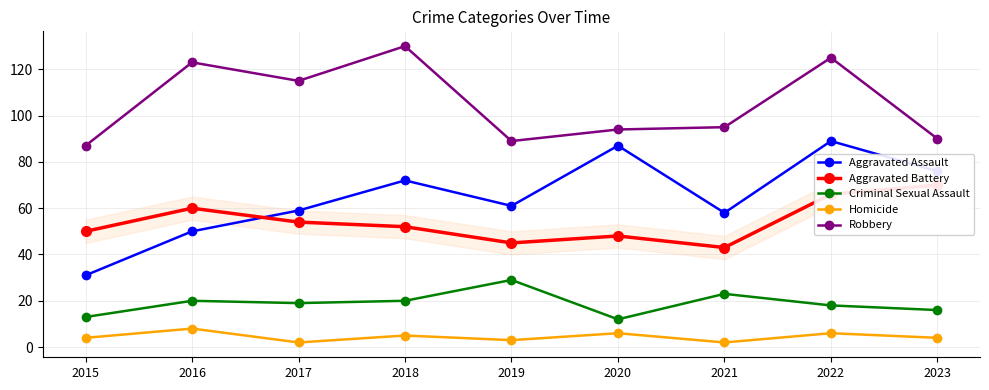

True or false: Homicide and Aggravated Battery cross at least once.

False